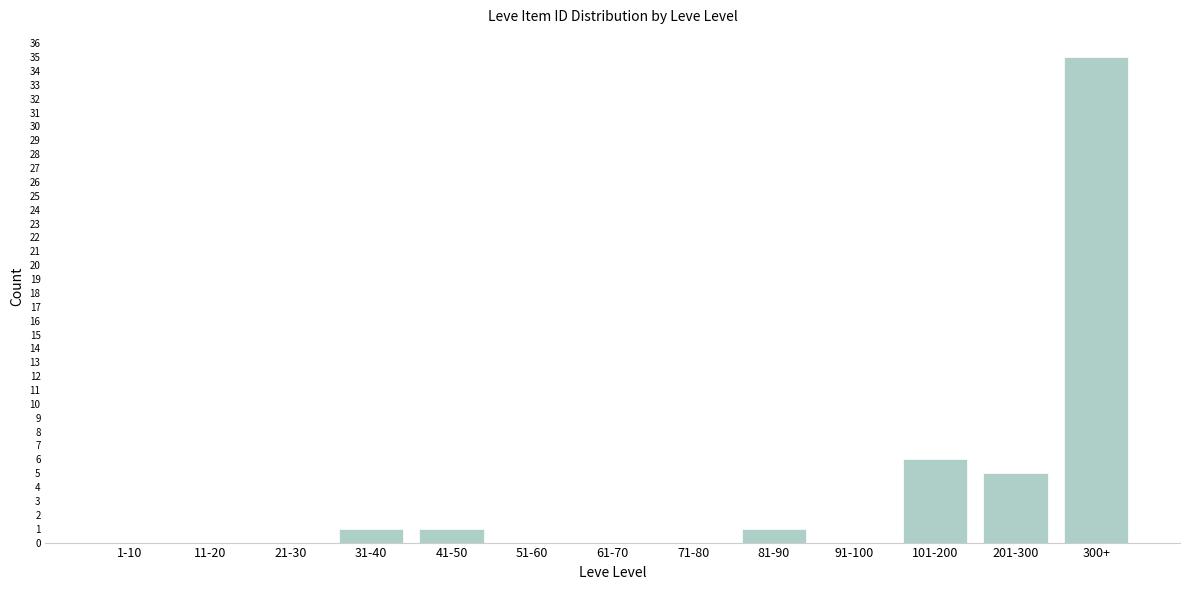

Reading left to right, list all the values displayed in this chart.

1-10=0	11-20=0	21-30=0	31-40=1	41-50=1	51-60=0	61-70=0	71-80=0	81-90=1	91-100=0	101-200=6	201-300=5	300+=35